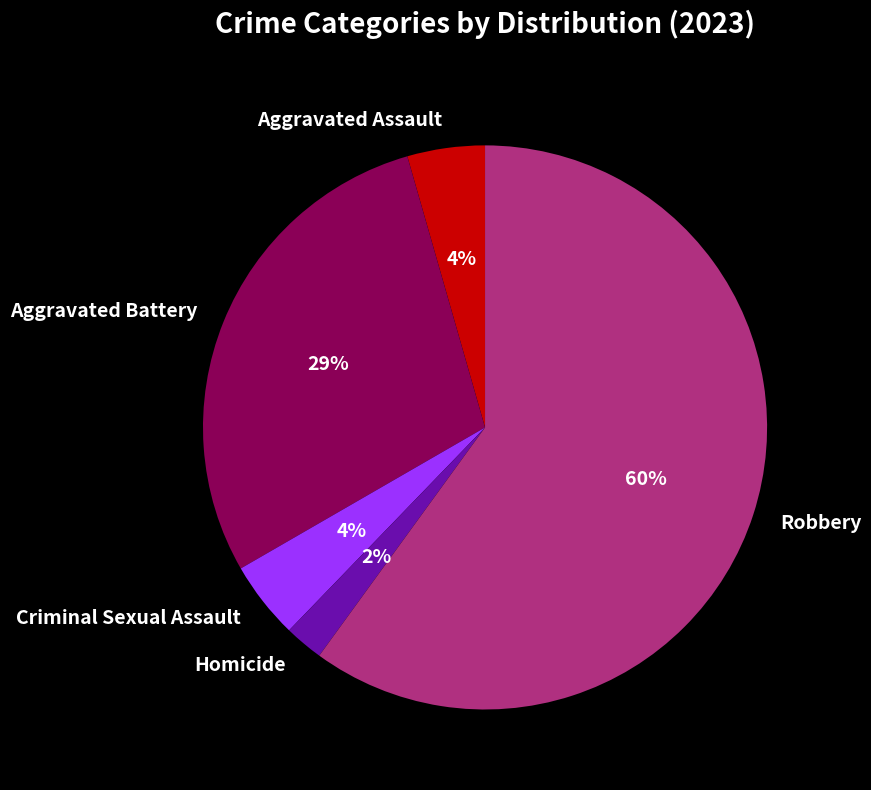

Is Robbery the majority of the pie?

Yes